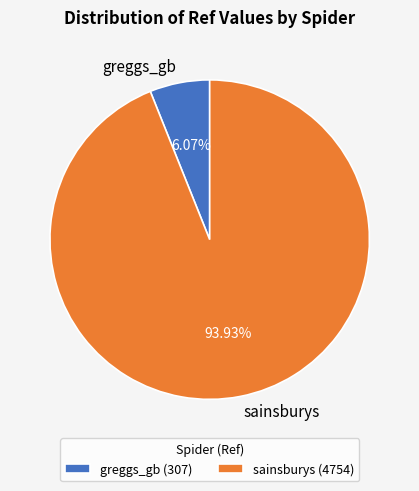

Between sainsburys and greggs_gb, which is larger?

sainsburys